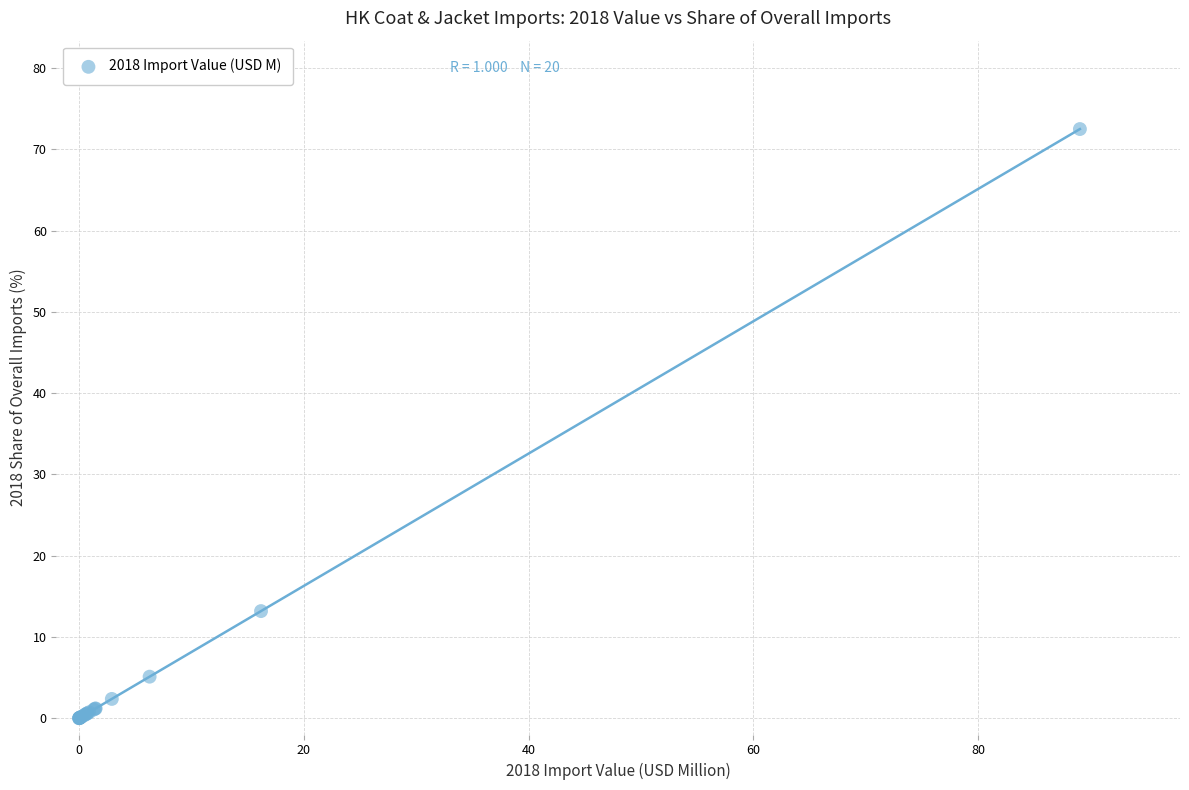

What Y value in the scatter plot is closest to 36?

13.2